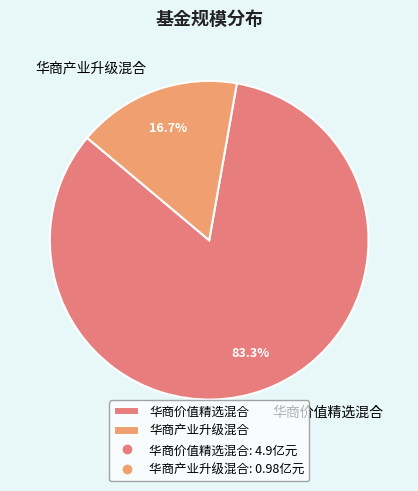

Between 华商价值精选混合 and 华商产业升级混合, which is larger?

华商价值精选混合